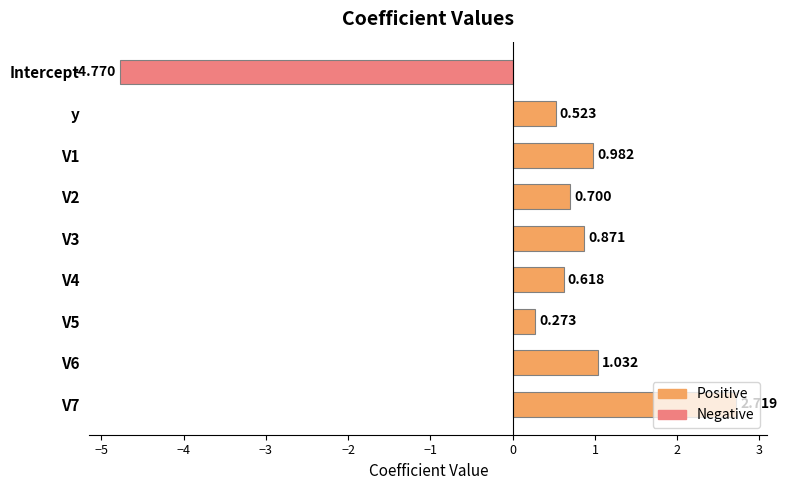

At which category does the chart reach its minimum across all series?

Intercept